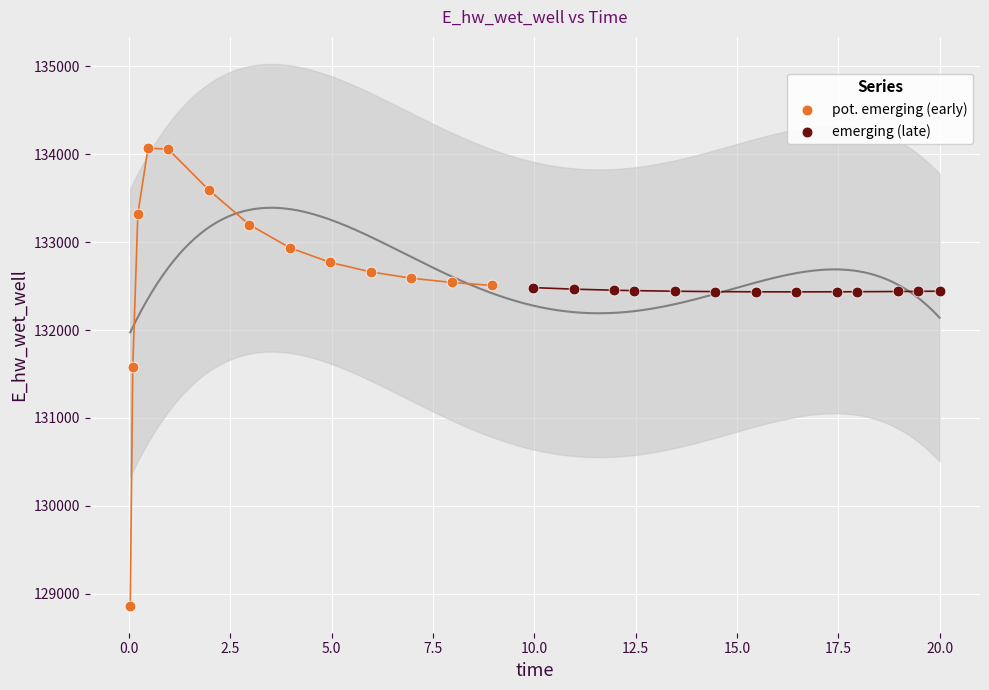

Which series has the widest spread of Y values?

pot. emerging (early)